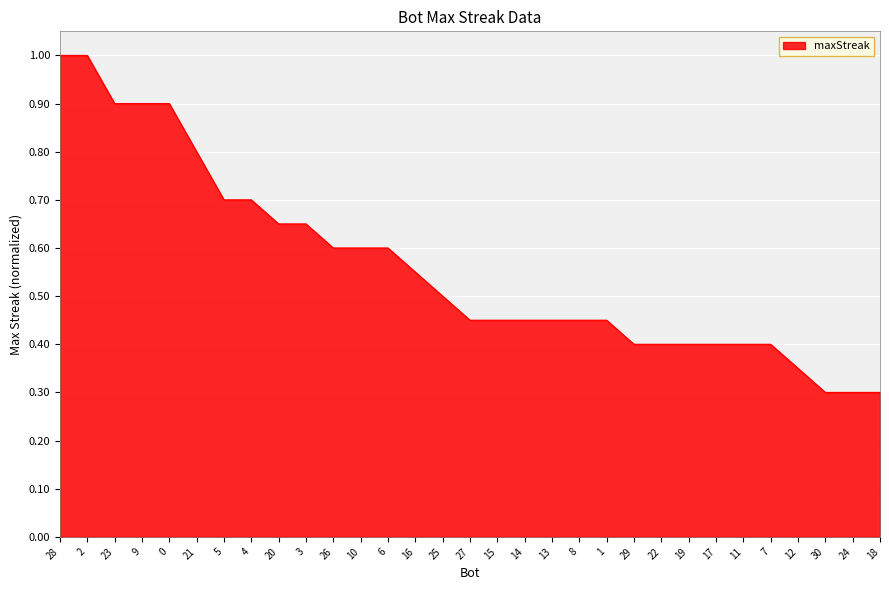

What is the maximum value shown in the chart?

1.0